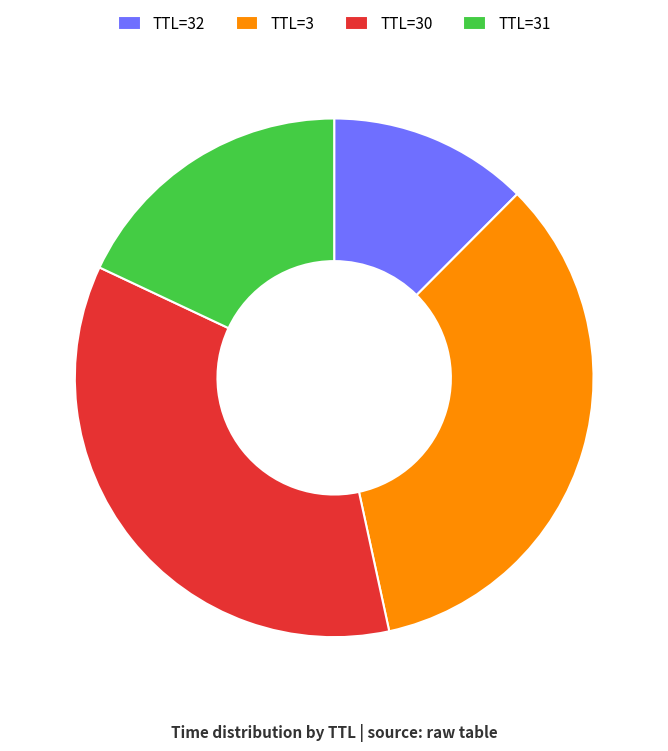

Count the number of slices in the pie.

4